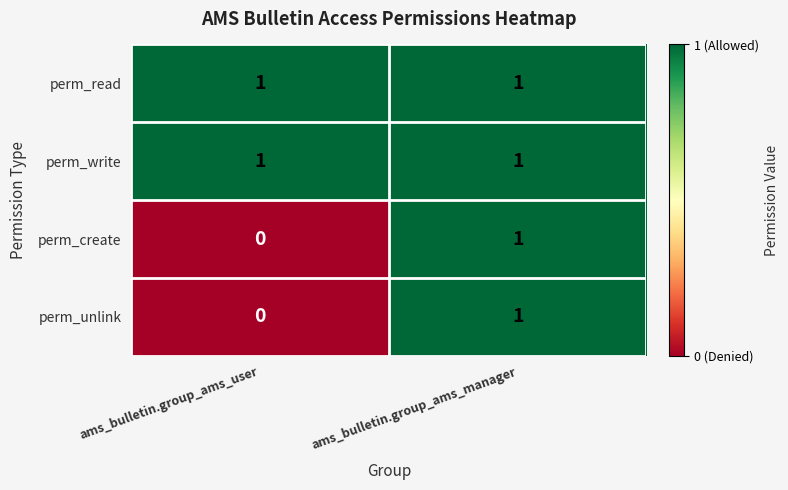

The perm_create series shows 0 at ams_bulletin.group_ams_user. True or false?

True